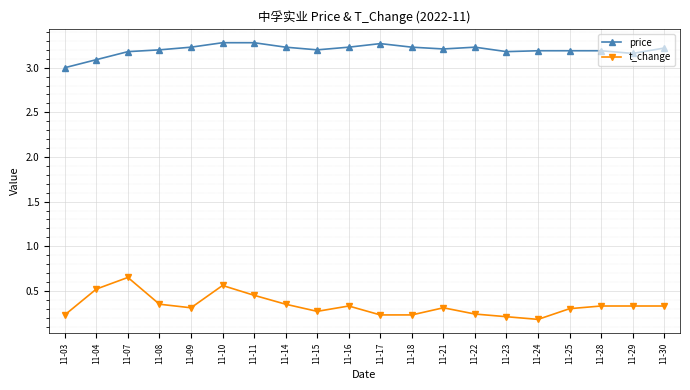

Rank the series by their average value, from lowest to highest.

t_change, price